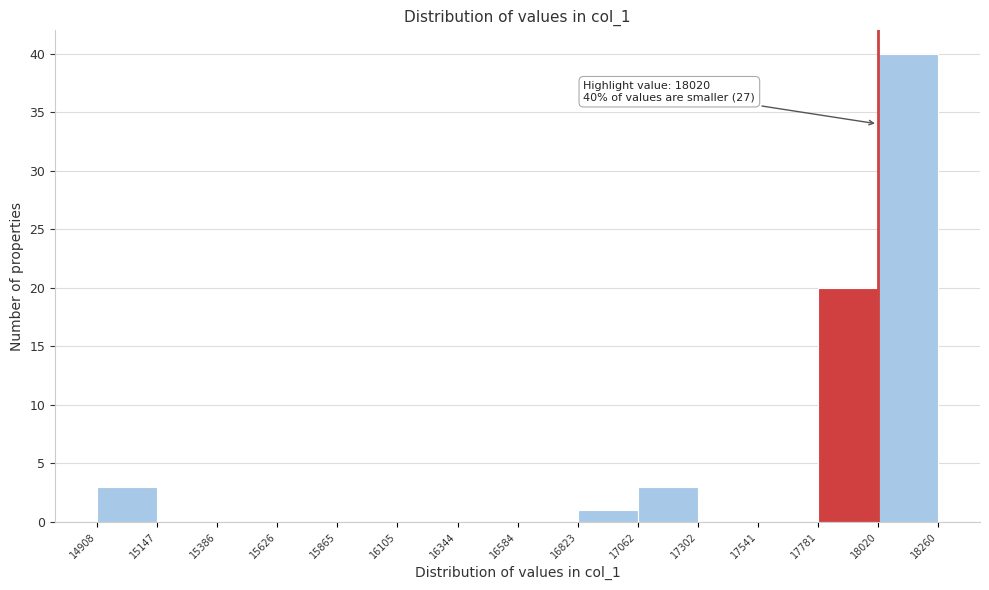

Over which range of the x-axis is the bar tallest?

18020 to 18260